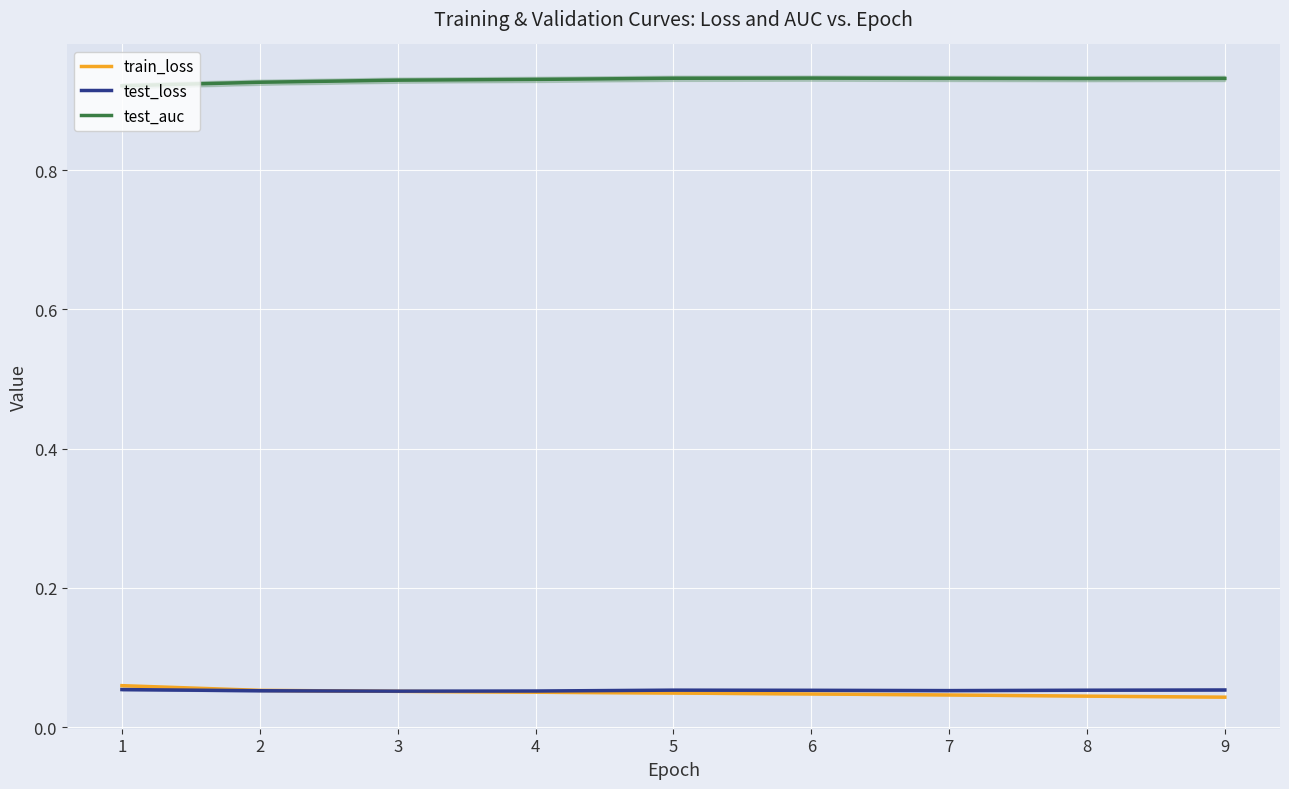

What are all the series names shown in the legend?

train_loss, test_loss, test_auc